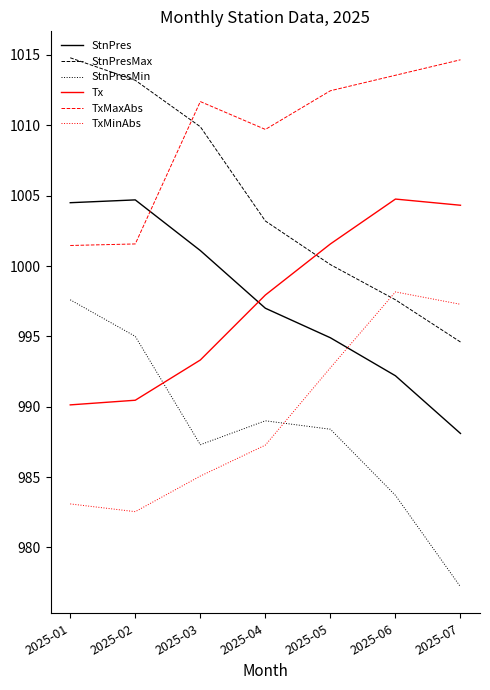

True or false: StnPresMax has a value of 997.6 at 2025-06.

True